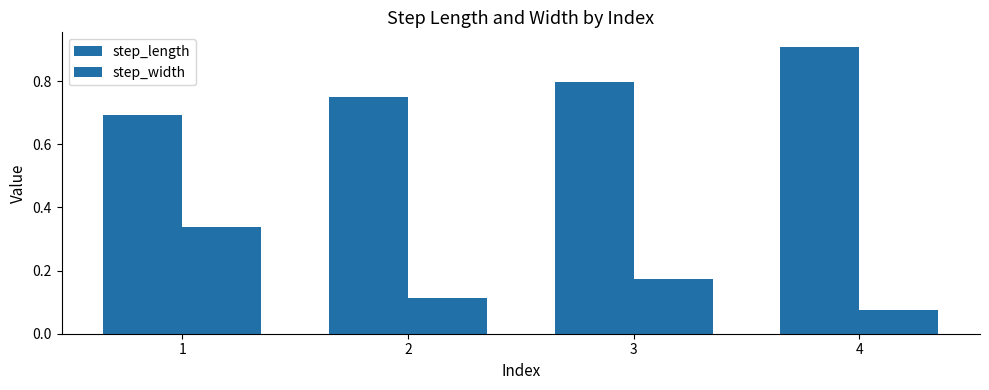

Does the chart contain any negative values?

No